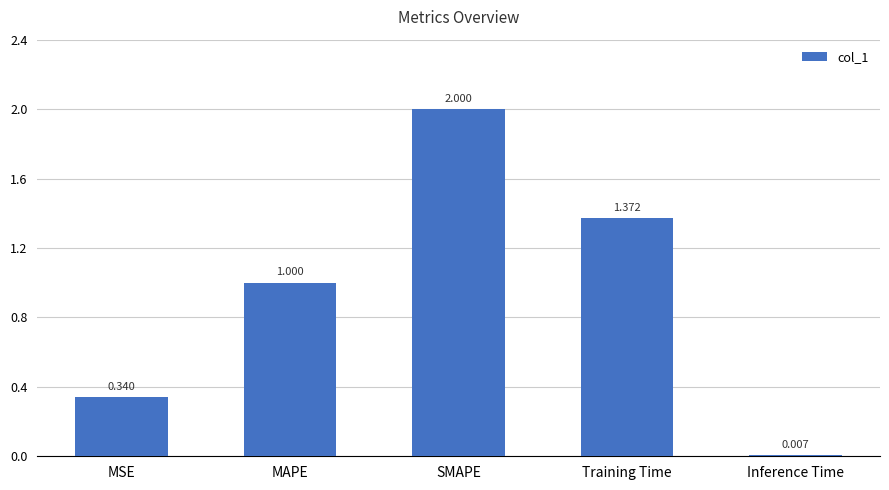

Count the number of data series in this chart.

1